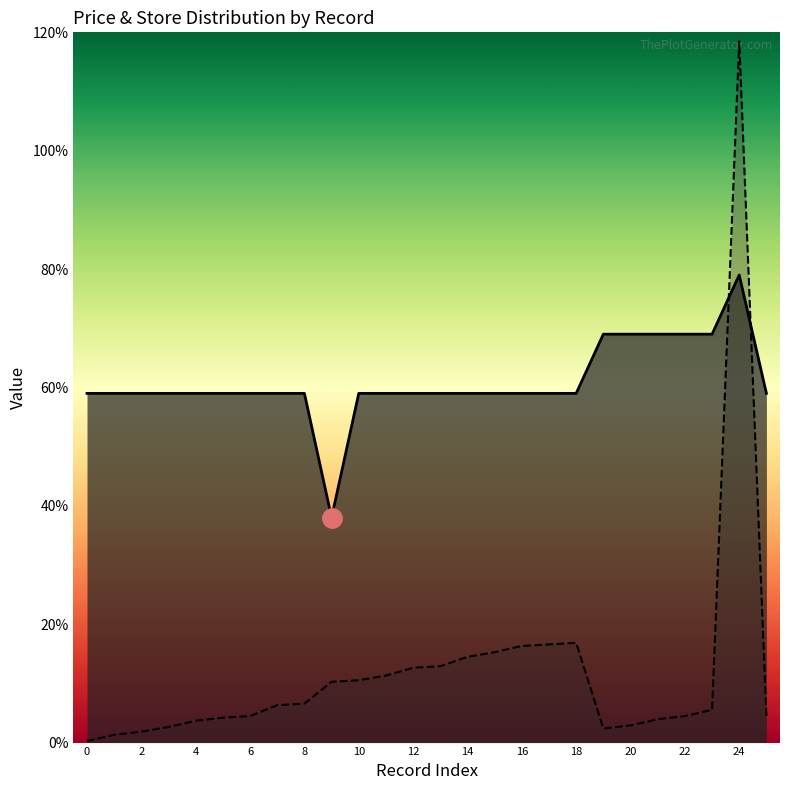

Reading right to left, what are all the values shown in this chart?

Avg Price: 5.9	7.9	6.9	6.9	6.9	6.9	6.9	5.9	5.9	5.9	5.9	5.9	5.9	5.9	5.9	5.9	3.8	5.9	5.9	5.9	5.9	5.9	5.9	5.9	5.9	5.9
Store ID (scaled): 0.4	11.9	0.6	0.4	0.4	0.3	0.2	1.7	1.7	1.6	1.5	1.4	1.3	1.3	1.1	1.1	1.0	0.7	0.6	0.4	0.4	0.4	0.3	0.2	0.1	0.0